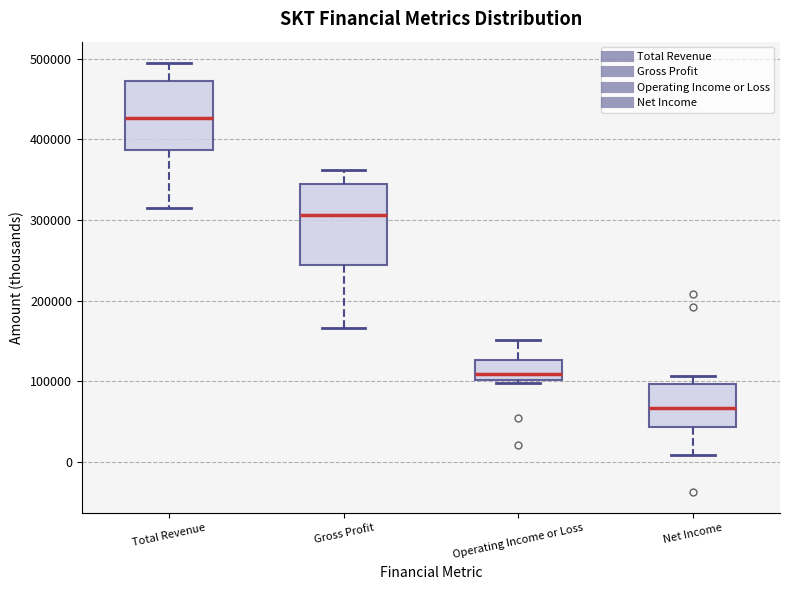

Where does the median line of the box for Operating Income or Loss sit on the y-axis? The values are not printed on the chart, so give them approximately, as read against the axis.

110000